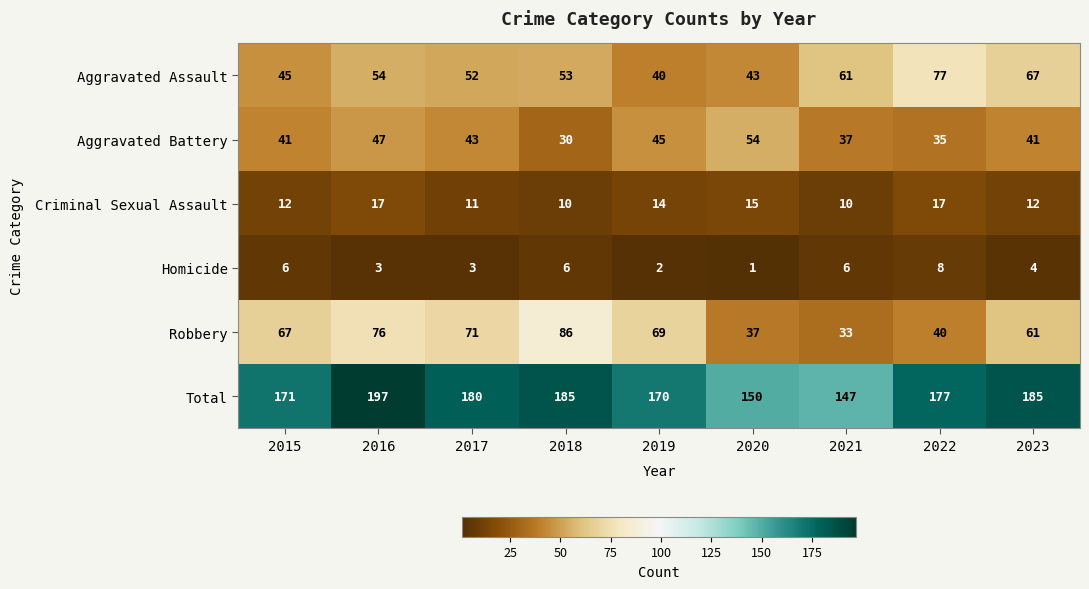

Between 2021 and 2023, which series saw the biggest shift?

Total